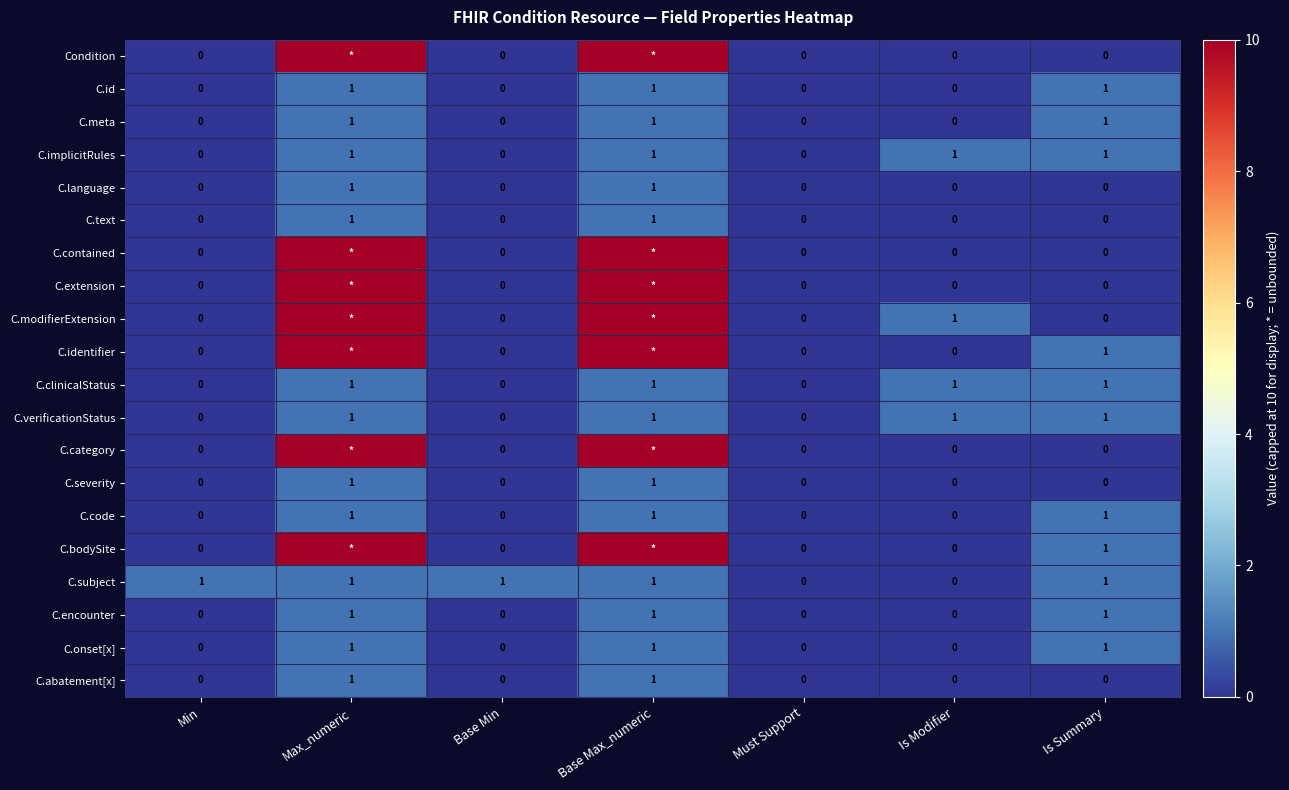

At how many categories does at least one series exceed 3?

2